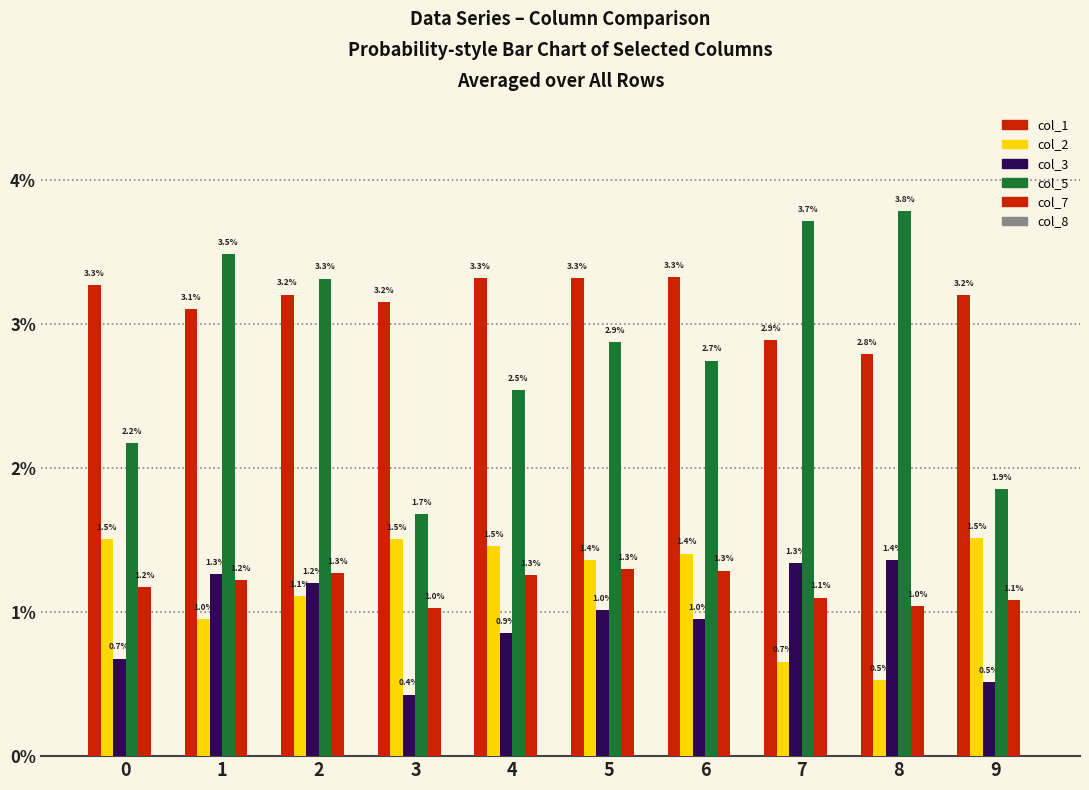

Which series has the widest spread of values?

col_5